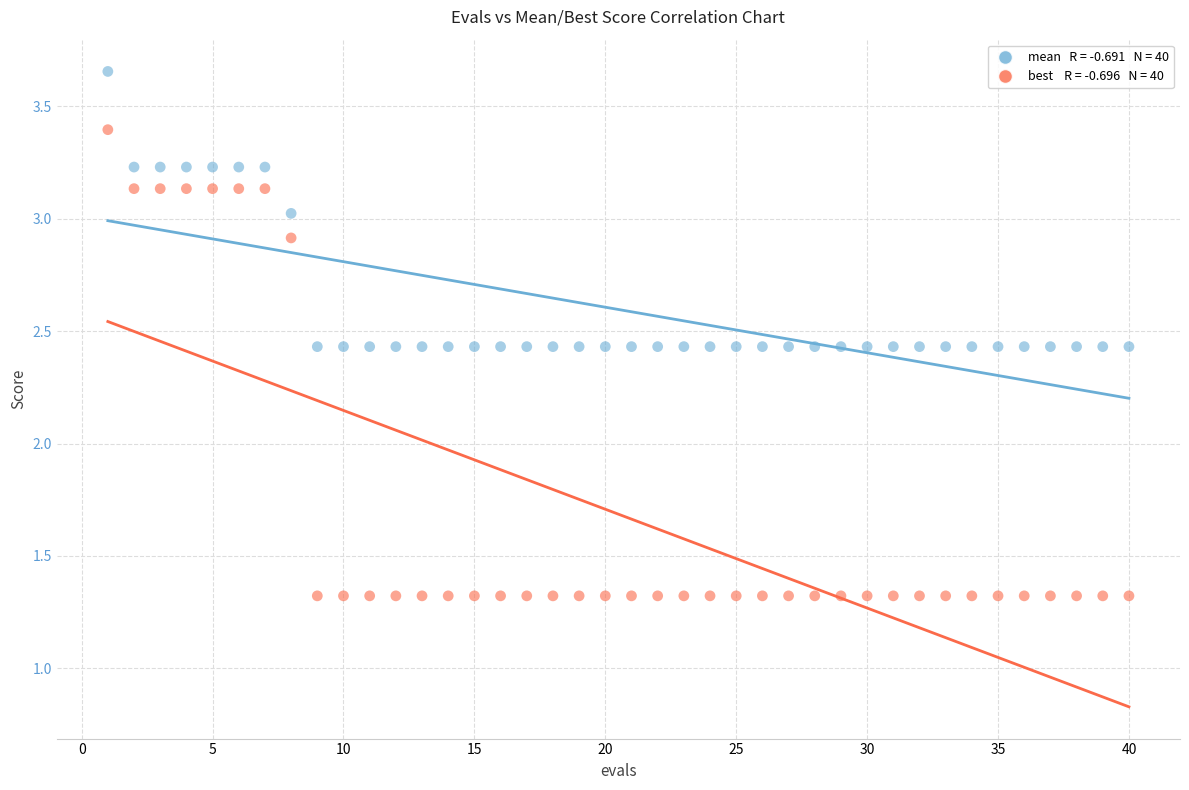

Across all data points, what is the range of Y values (max minus min)?

2.3